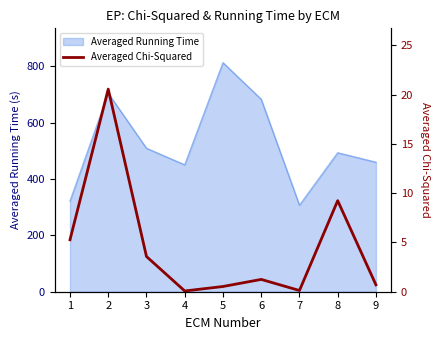

What value does the data have at 5?

0.5